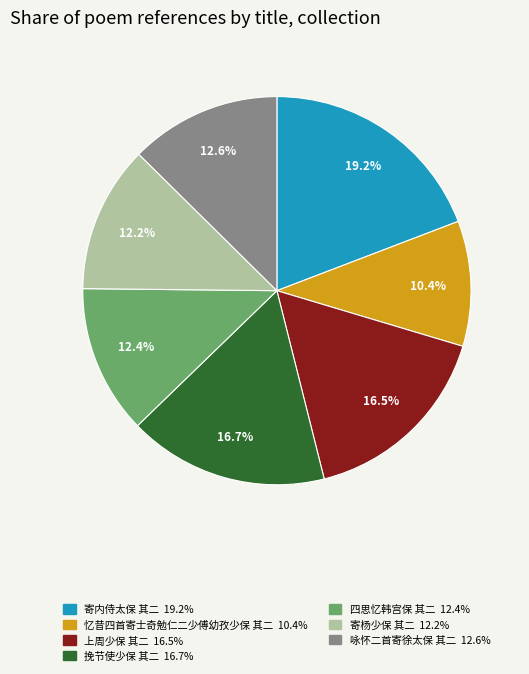

Which category has the smallest portion of the pie?

忆昔四首寄士奇勉仁二少傅幼孜少保 其二